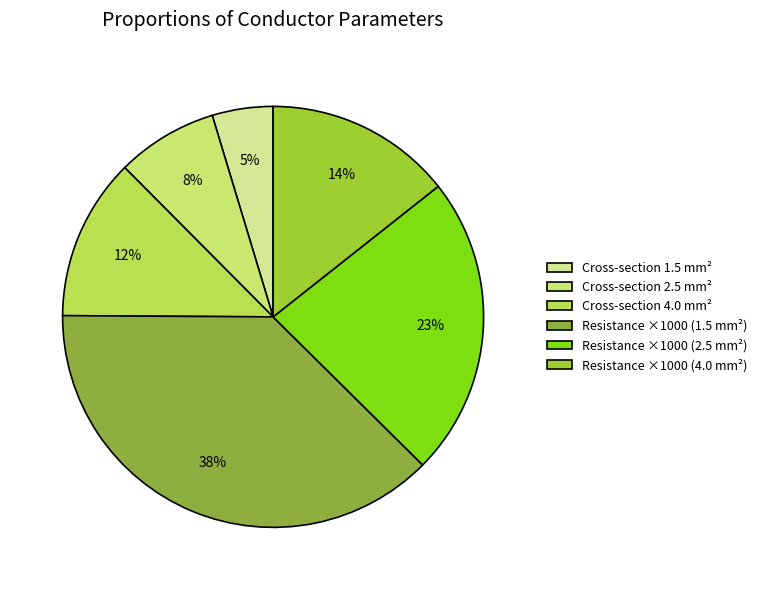

Count the number of slices in the pie.

6